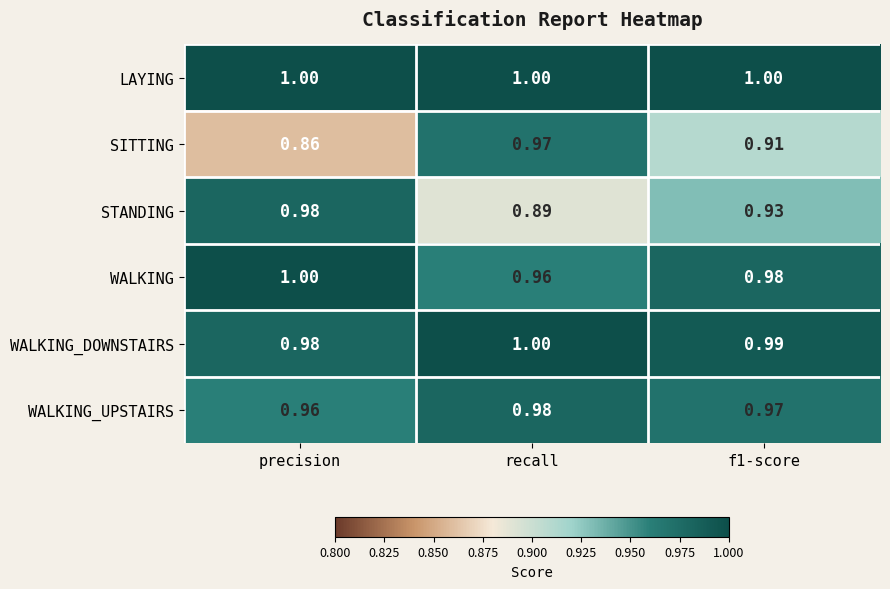

At which label does STANDING reach its minimum?

recall